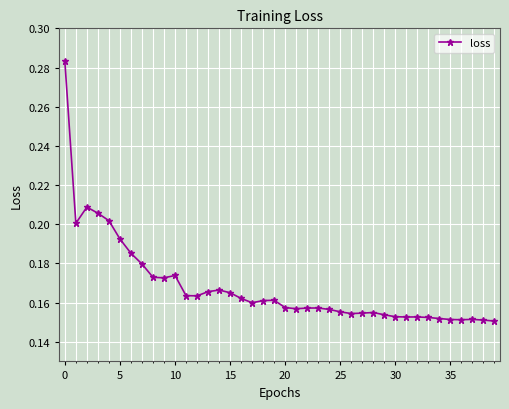

Count the values in the range 0 to 1.

40